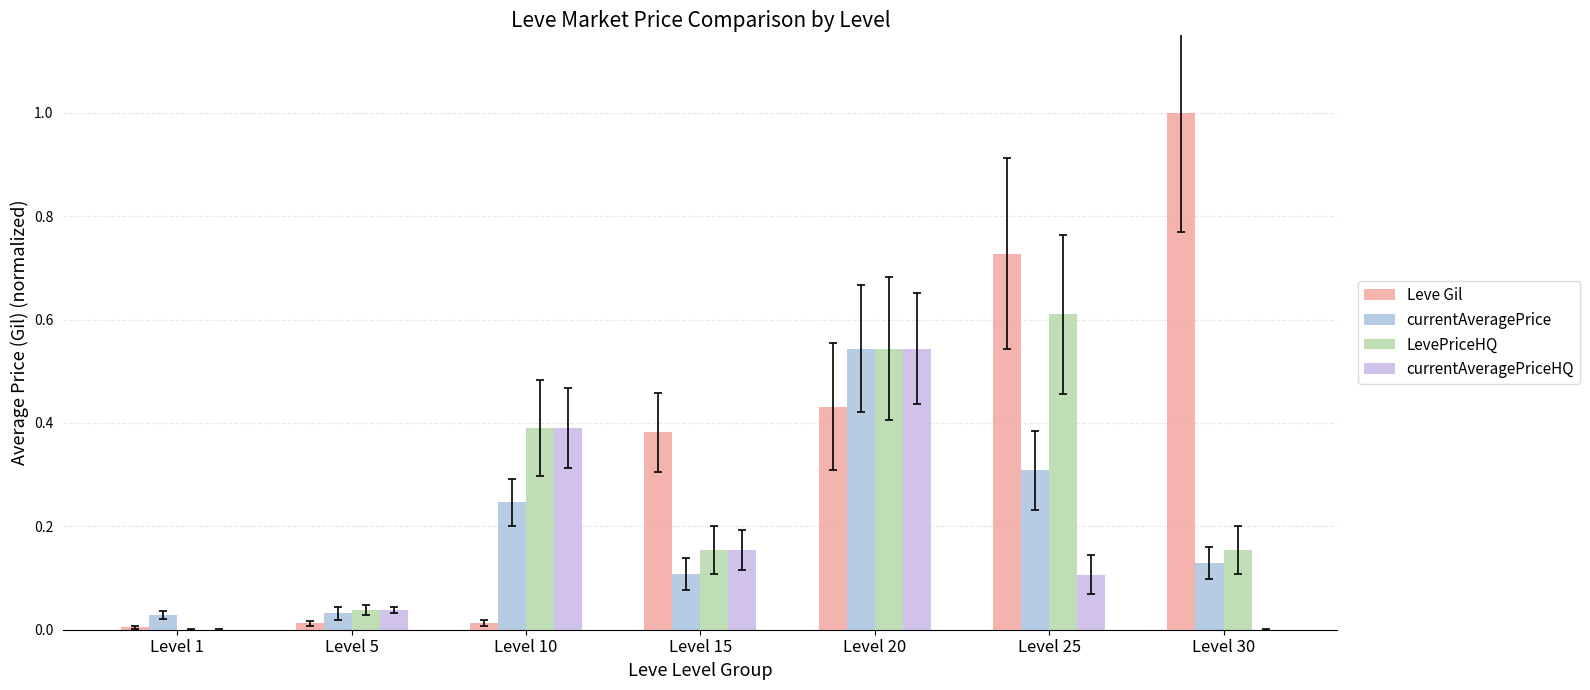

Read the Leve Gil value at Level 30.

1.0